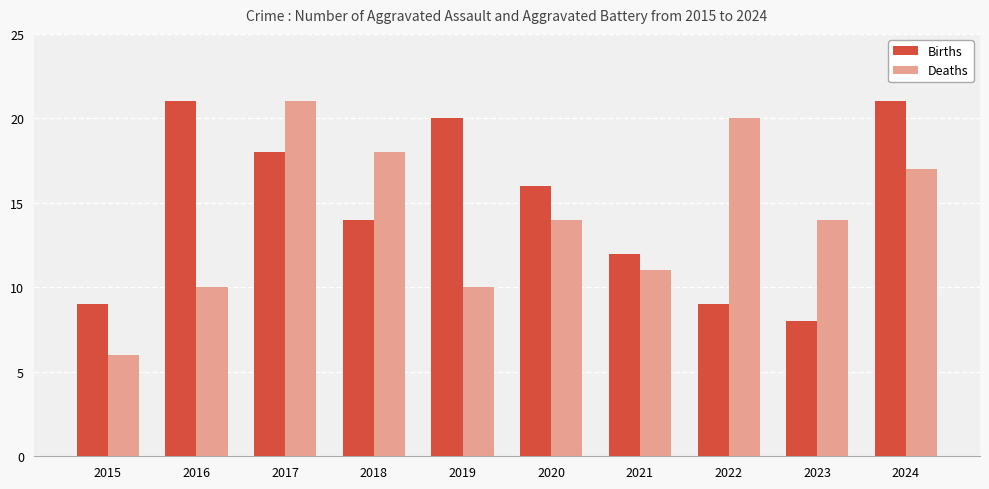

Is it true that Births equals 3 at 2023?

False